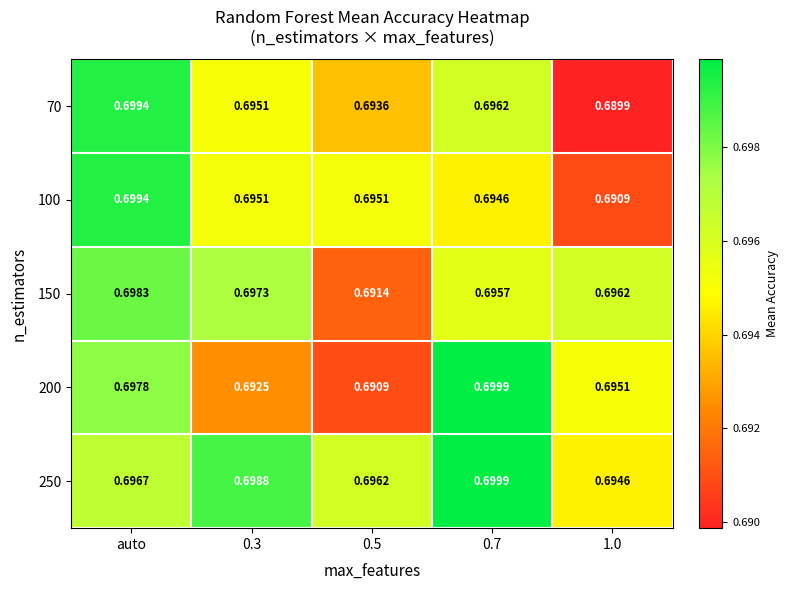

Is the value of 150 at 0.5 greater than the value of 250 at 0.7?

No